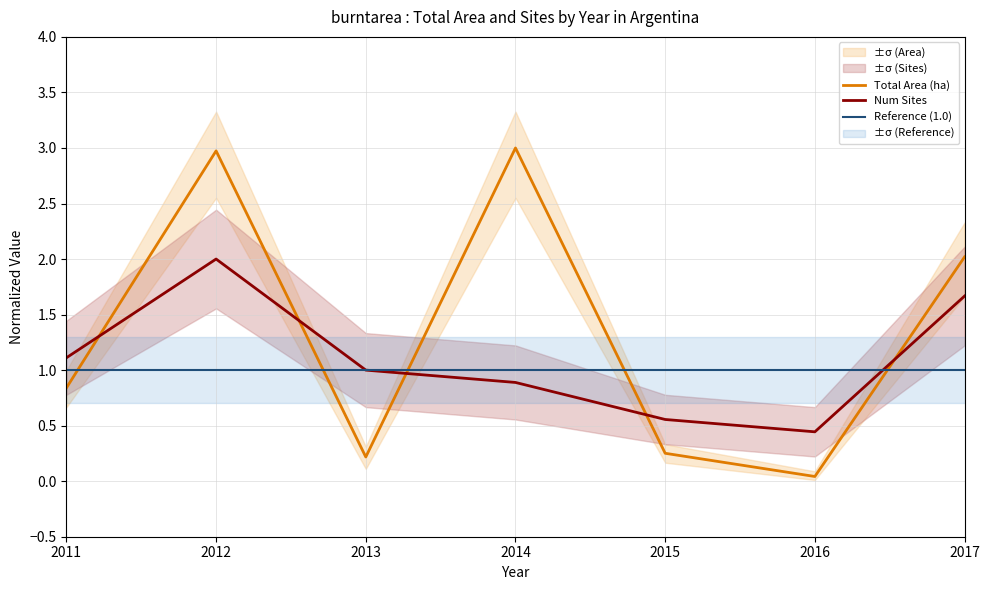

Reading left to right, extract all data points from this chart.

Total Area (ha): 0.8	3.0	0.2	3.0	0.3	0.0	2.0
Num Sites: 1.1	2.0	1.0	0.9	0.6	0.4	1.7
Reference (1.0): 1.0	1.0	1.0	1.0	1.0	1.0	1.0